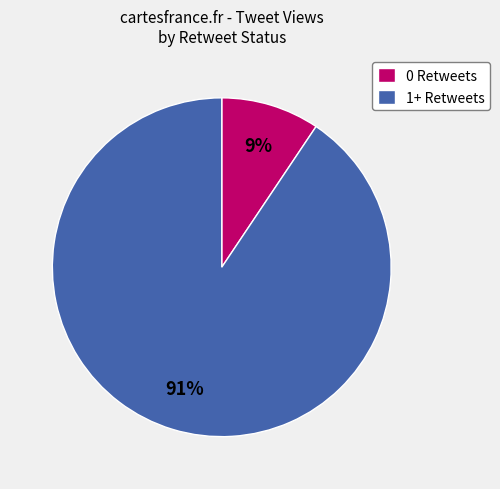

Do 1+ Retweets and 0 Retweets together represent more than half of the pie?

Yes